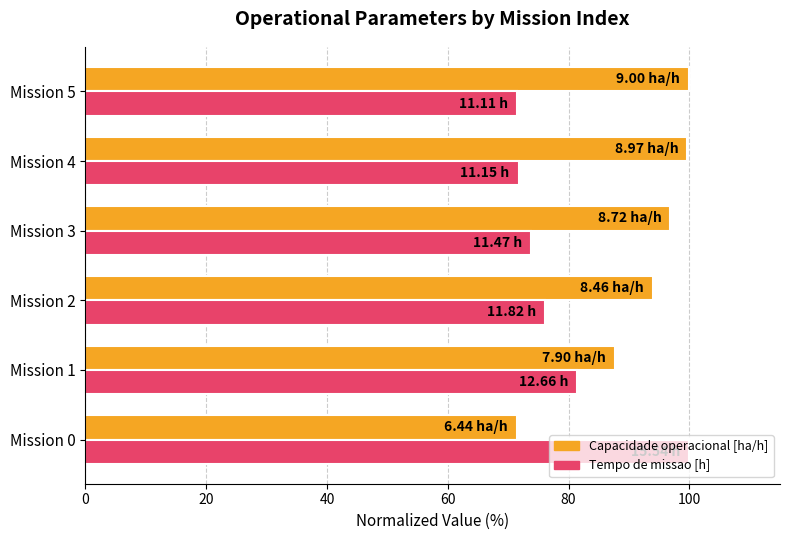

At Mission 5, list the series in order from largest to smallest.

Capacidade operacional [ha/h], Tempo de missao [h]